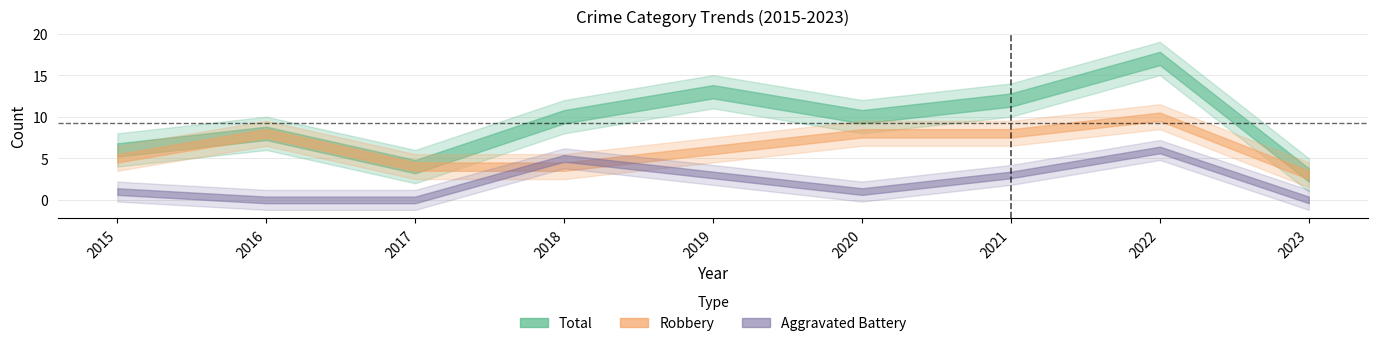

Which series has the largest range (max minus min)?

Total